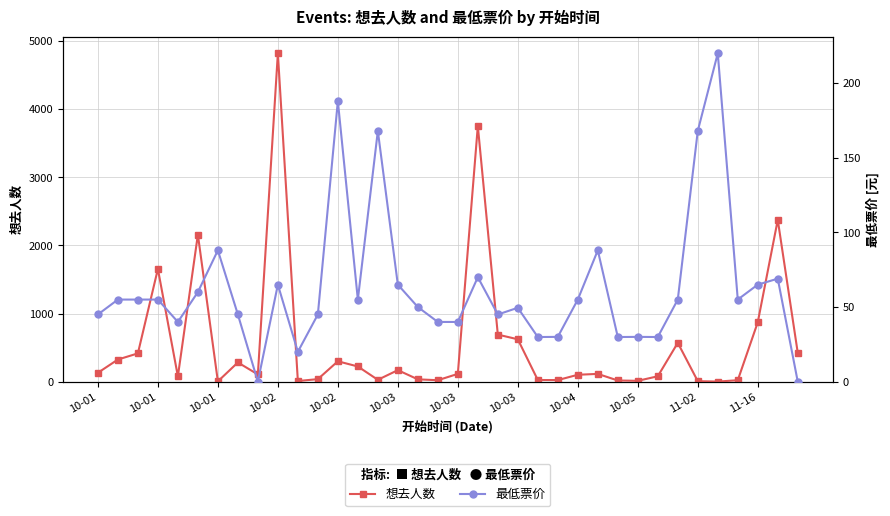

Is it true that 最低票价 equals -145.3 at 35?

False